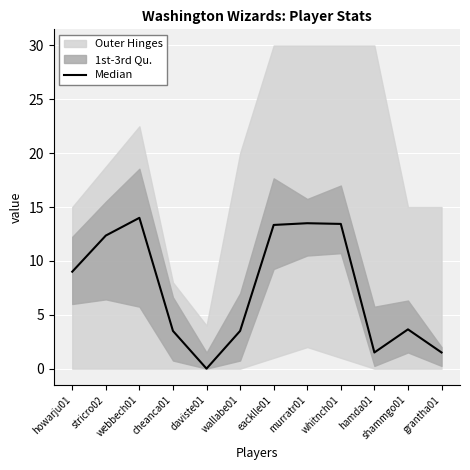

What is the ratio of the value at stricro02 to the value at hamda01?

8.2